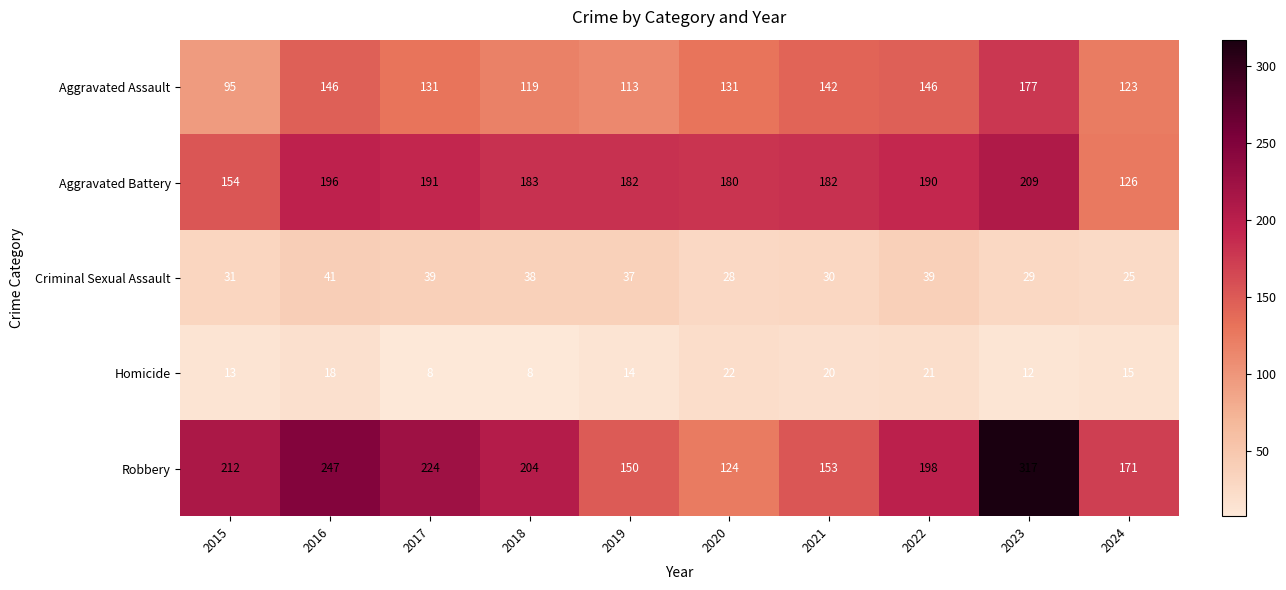

What is the total value across all series at 2019?

496